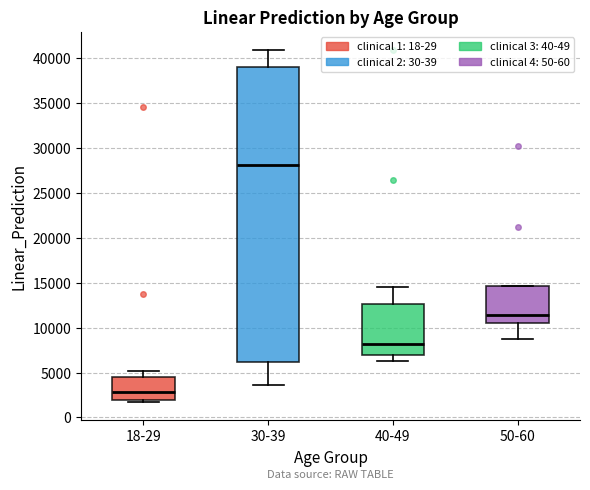

Where does the median line of the box for 50-60 sit on the y-axis? The values are not printed on the chart, so give them approximately, as read against the axis.

11500